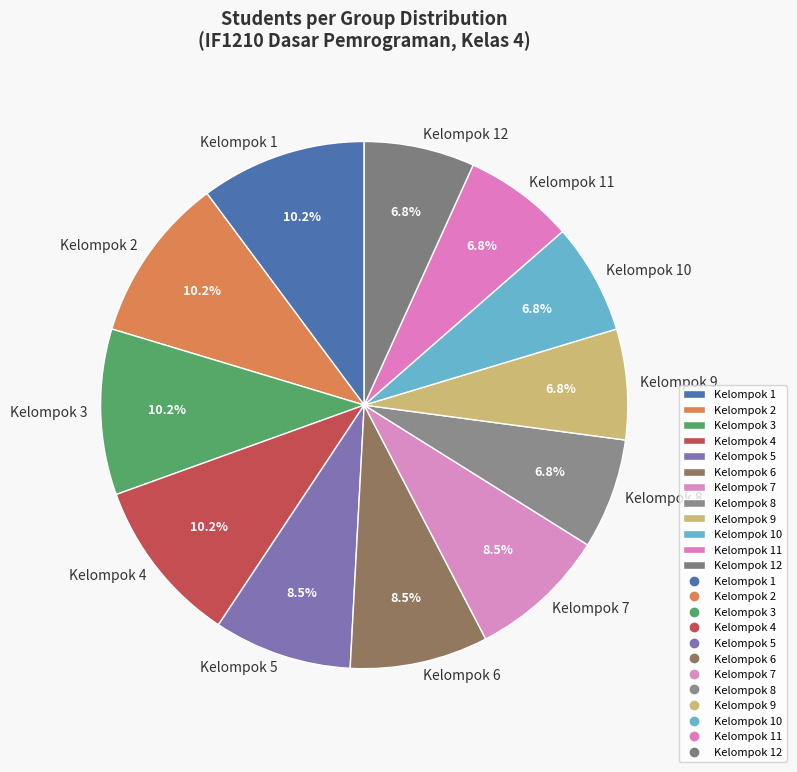

Between Kelompok 4 and Kelompok 12, which is larger?

Kelompok 4